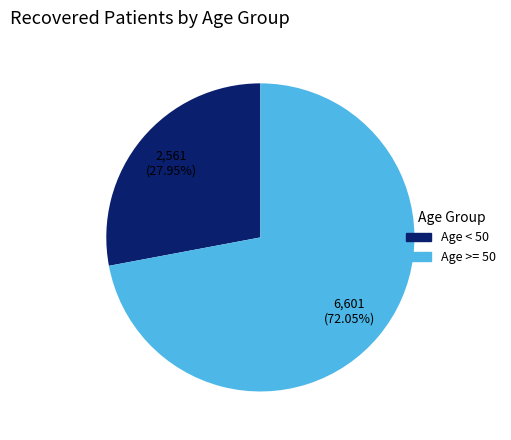

How many slices are in this pie chart?

2